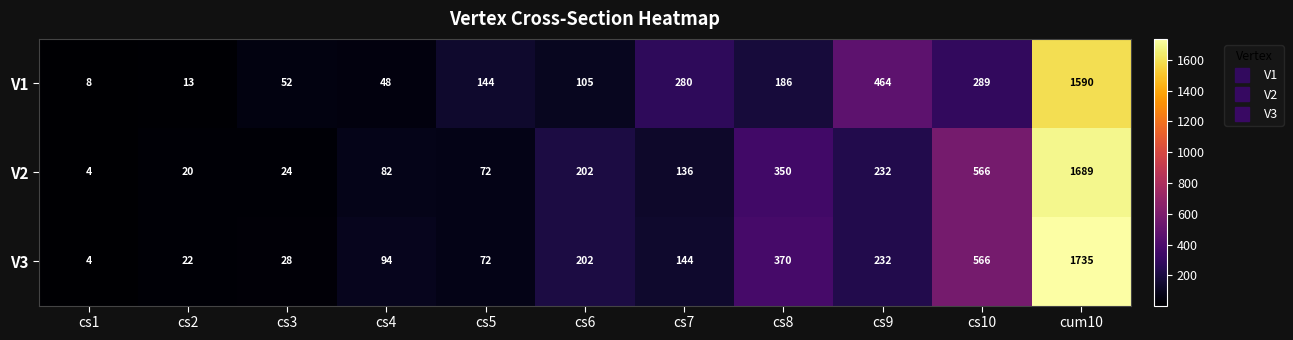

Between cs3 and cs7, which series saw the biggest shift?

V1